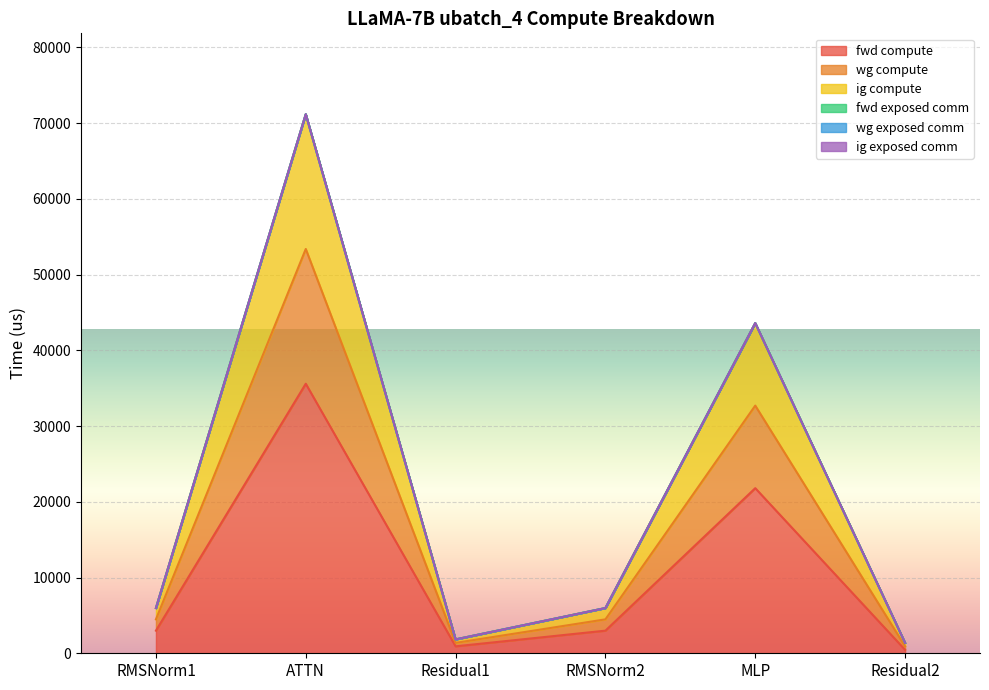

Does the chart display data point markers on the line(s)?

No